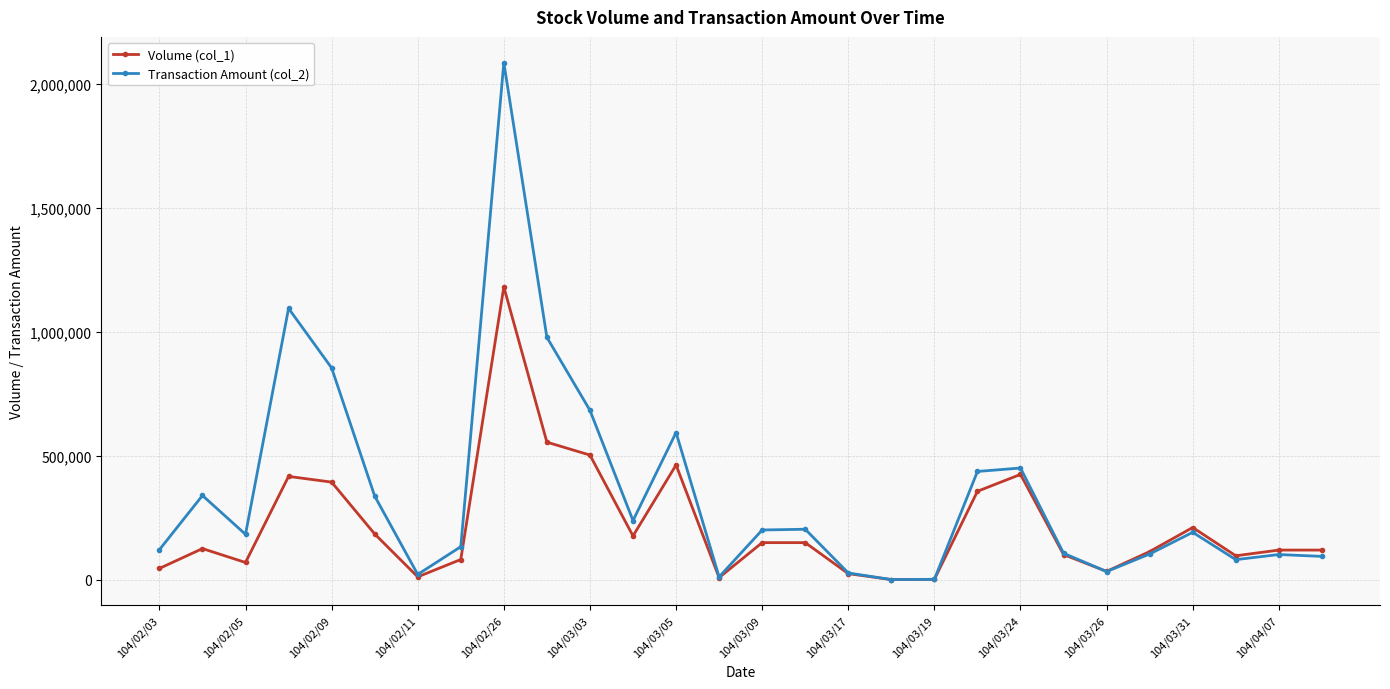

True or false: Volume (col_1) and Transaction Amount (col_2) cross at least once.

True